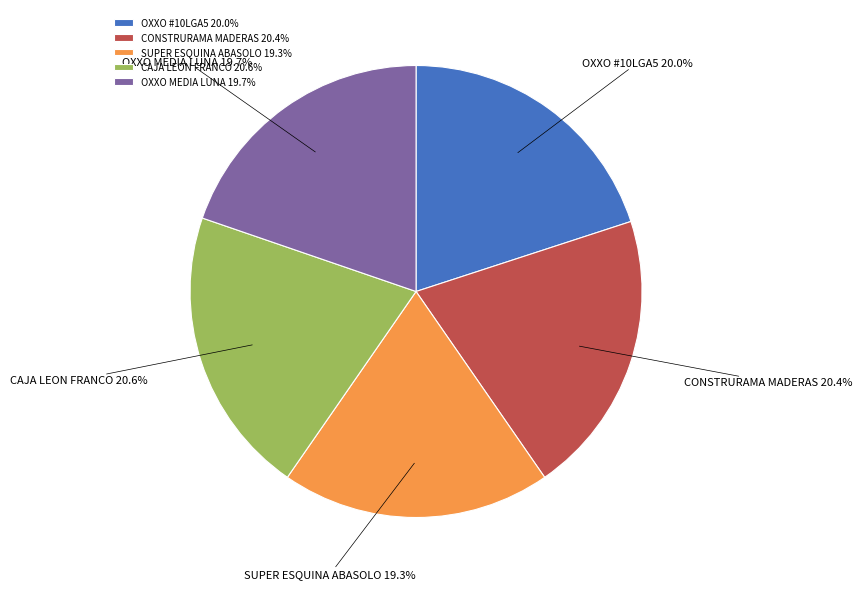

Does any single category account for the majority?

No